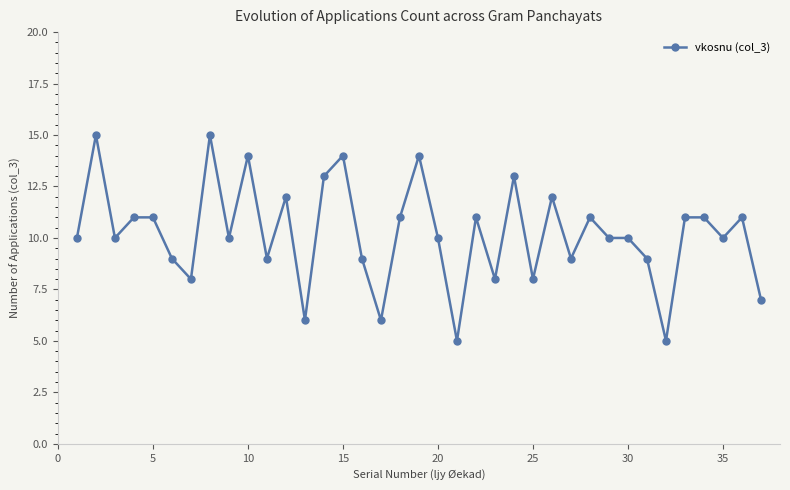

True or false: there are more than 1 points higher than both neighbors.

True